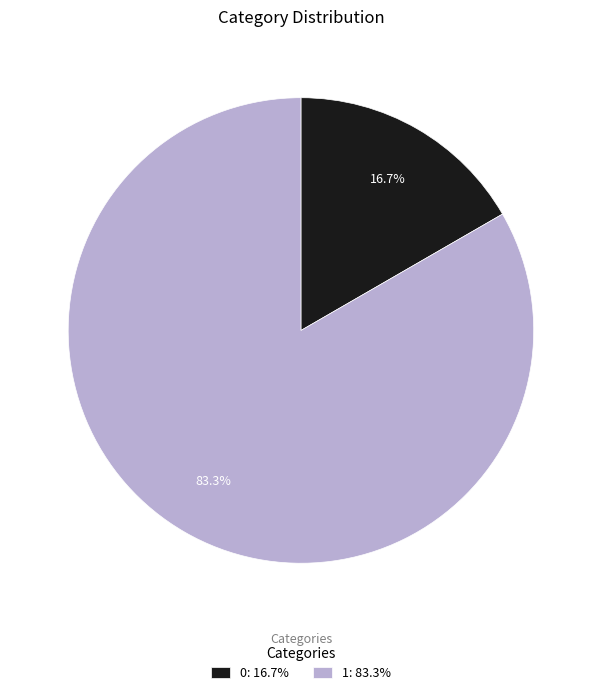

Which category accounts for the majority?

1: 83.3%